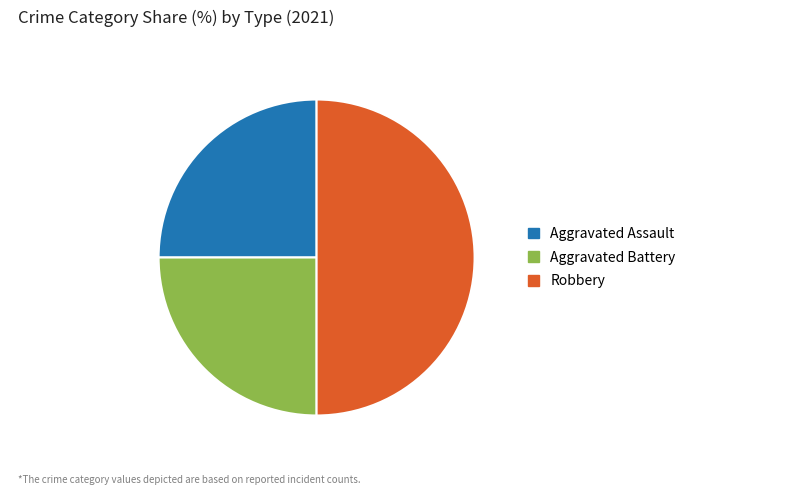

What is the largest slice in the pie chart?

Robbery